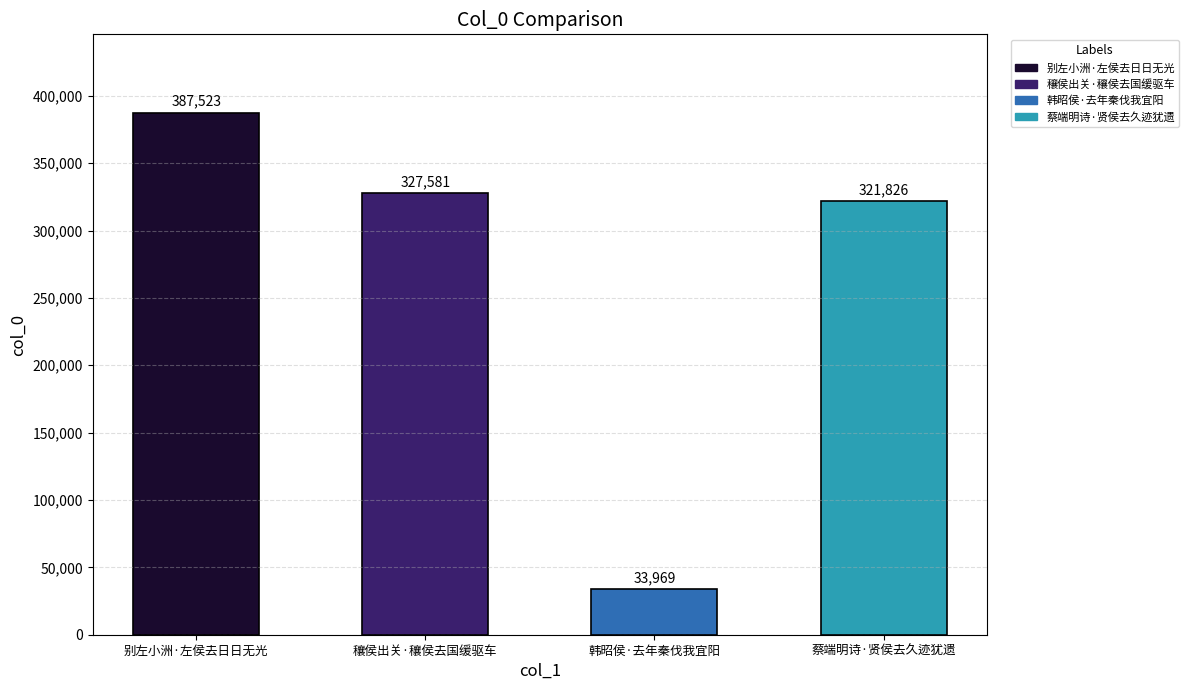

What is the sum of all values?

1070899